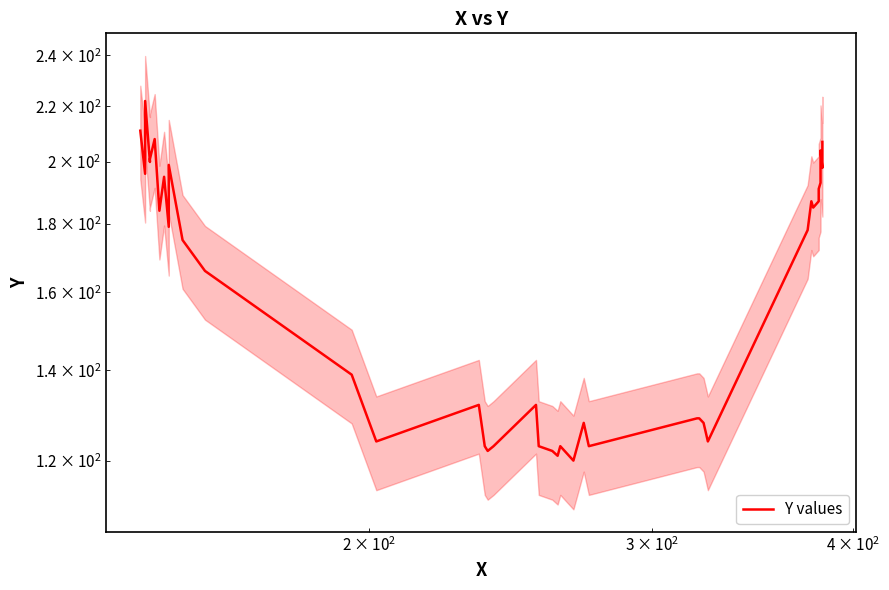

The value at 16 is 44. True or false?

False